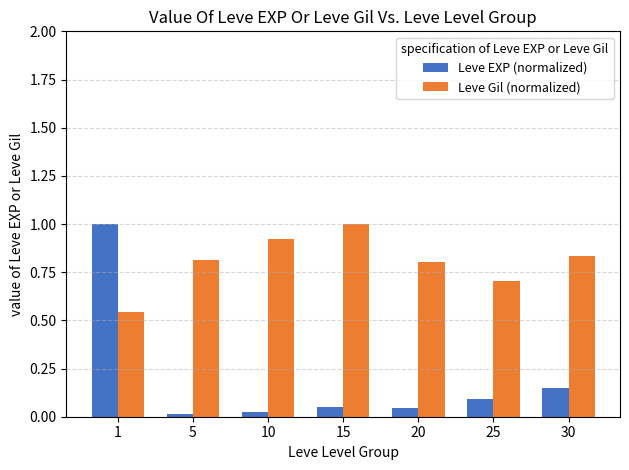

Is it true that Leve EXP (normalized) equals 1.0 at 1?

True